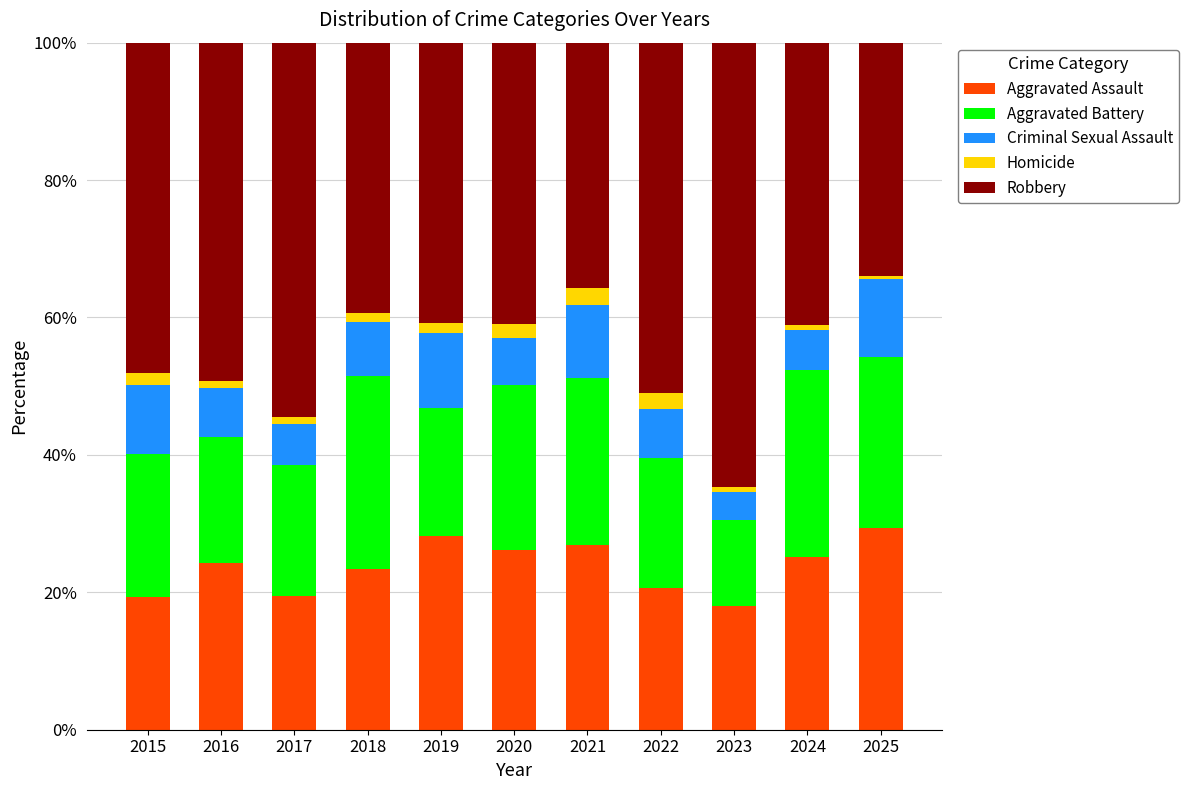

What is the highest value of the Aggravated Assault series?

29.4